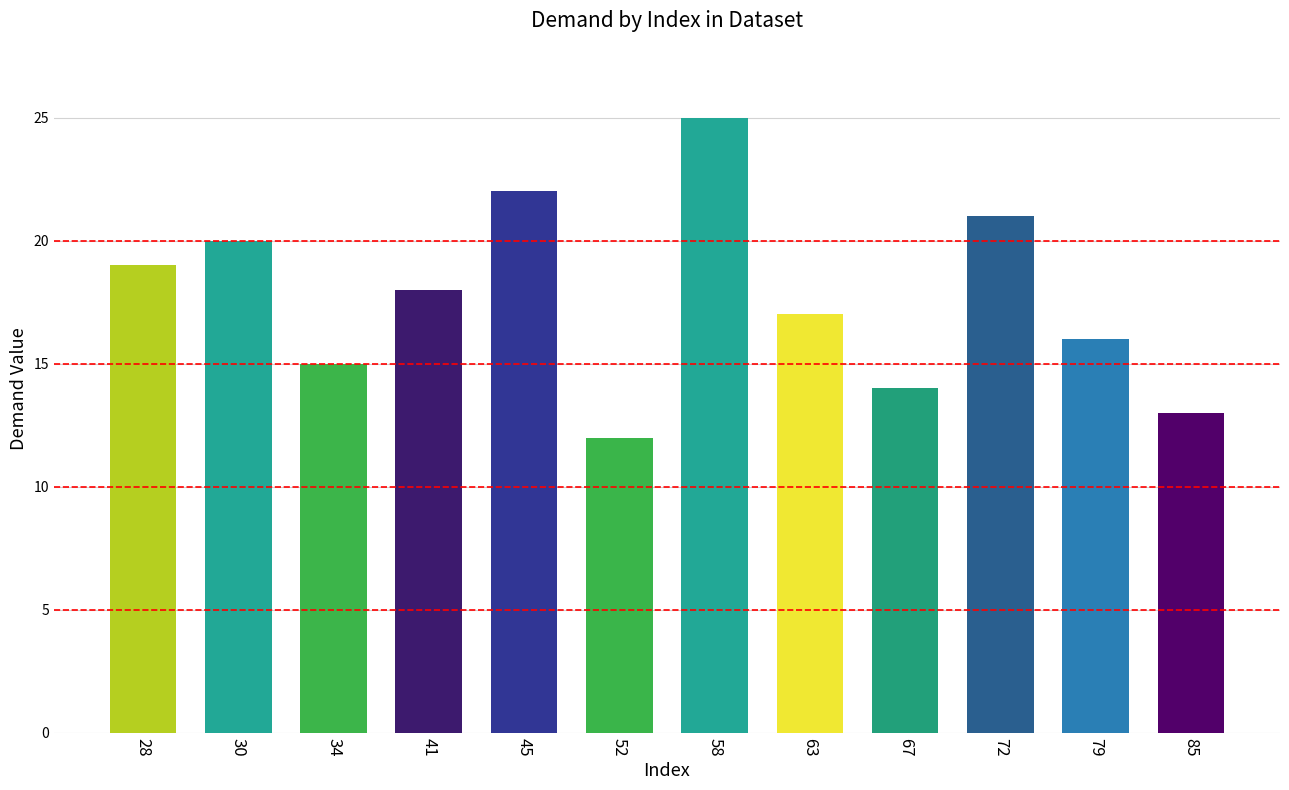

What is the change in value from 28 to 52?

-7